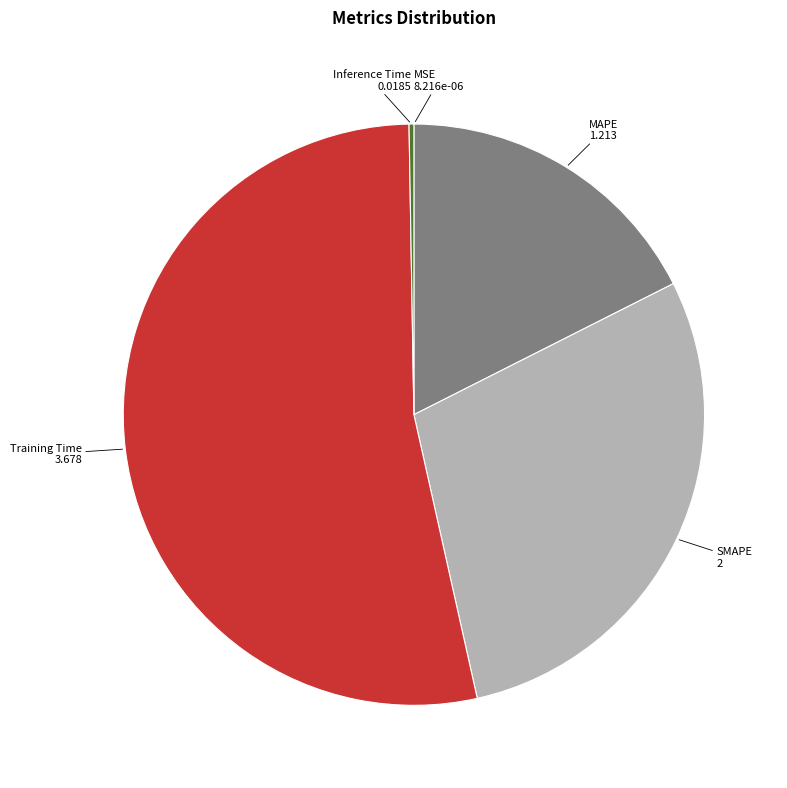

Which slice is the largest?

Training Time